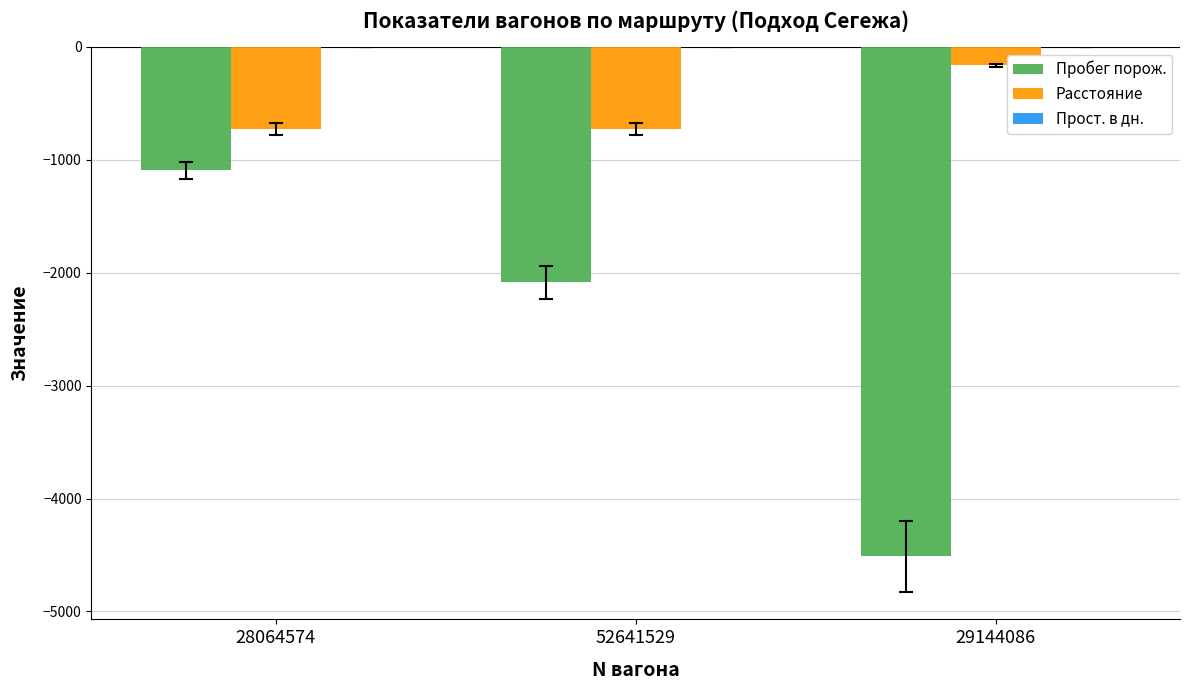

True or false: Пробег порож. has a value of -952 at 52641529.

False